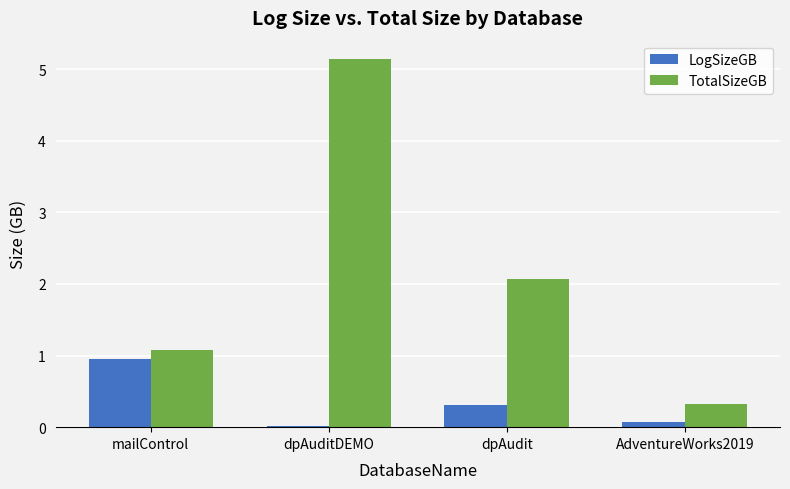

At which label does TotalSizeGB first exceed 2?

dpAuditDEMO